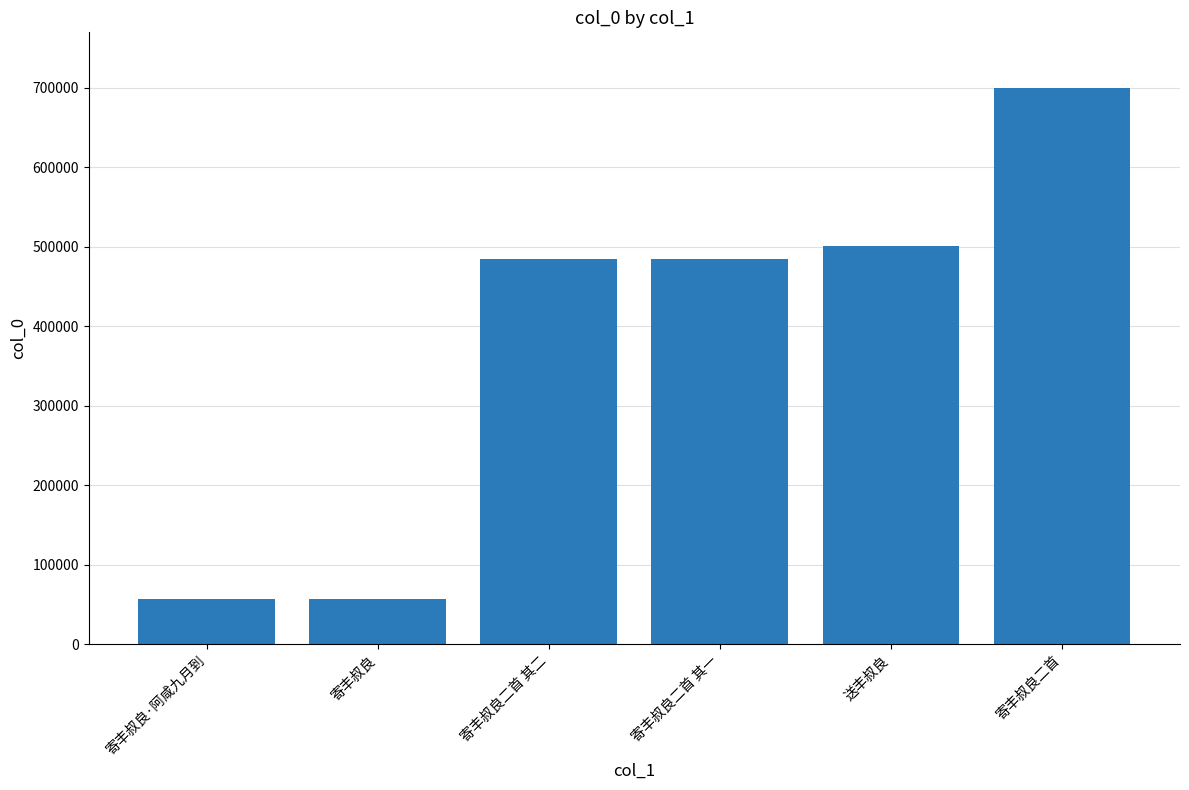

What is the ratio of the value at 送丰叔良 to the value at 寄丰叔良二首 其二?

1.0